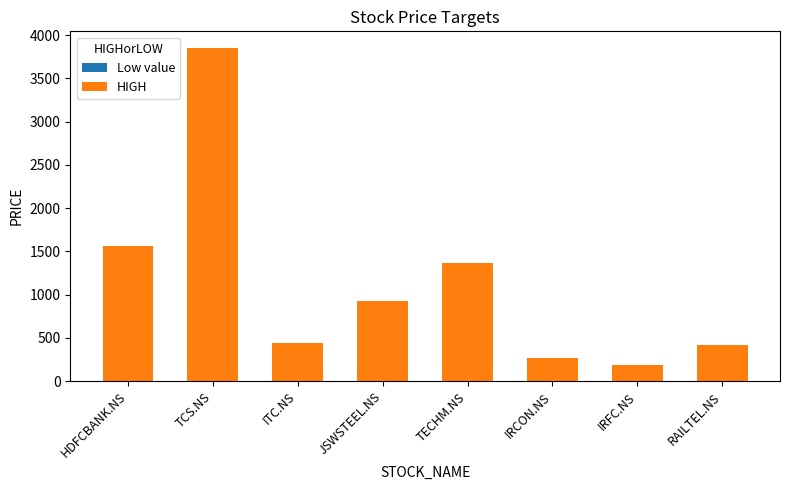

What position from the right is TCS.NS?

7